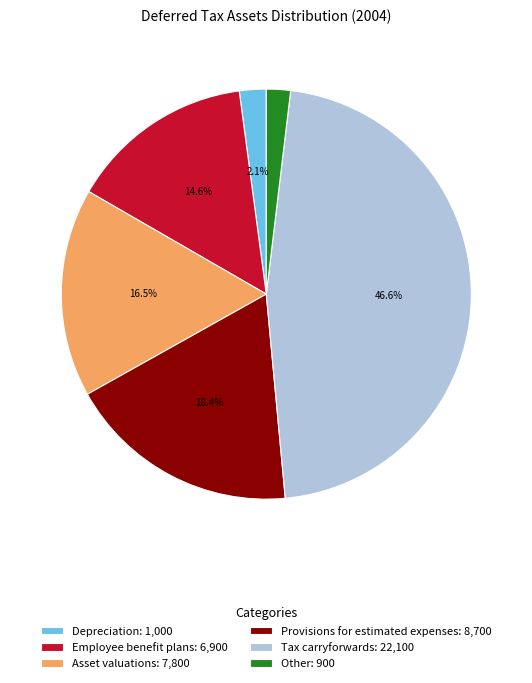

Is the sum of Other: 900 and Depreciation: 1,000 greater than half?

No